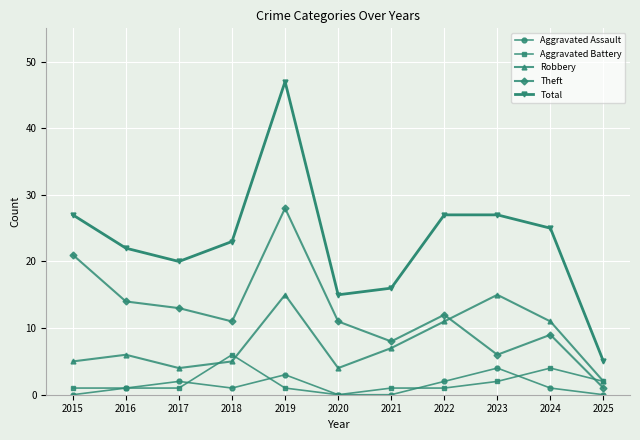

How many interior local valleys does the Theft series have?

3